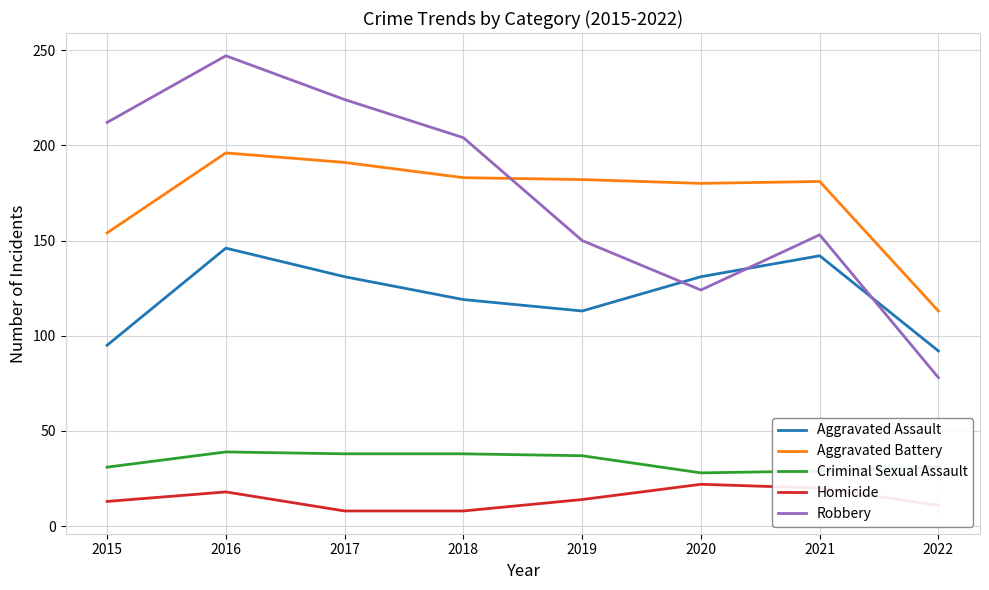

What is the smallest value displayed?

8